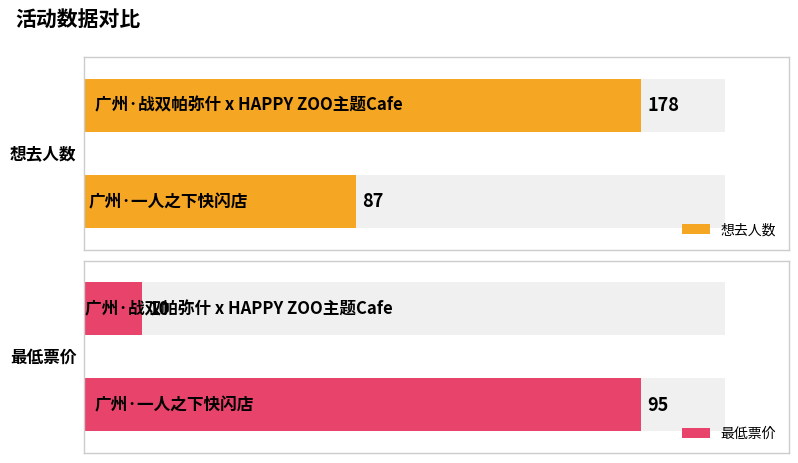

Count the number of categories in the chart.

2